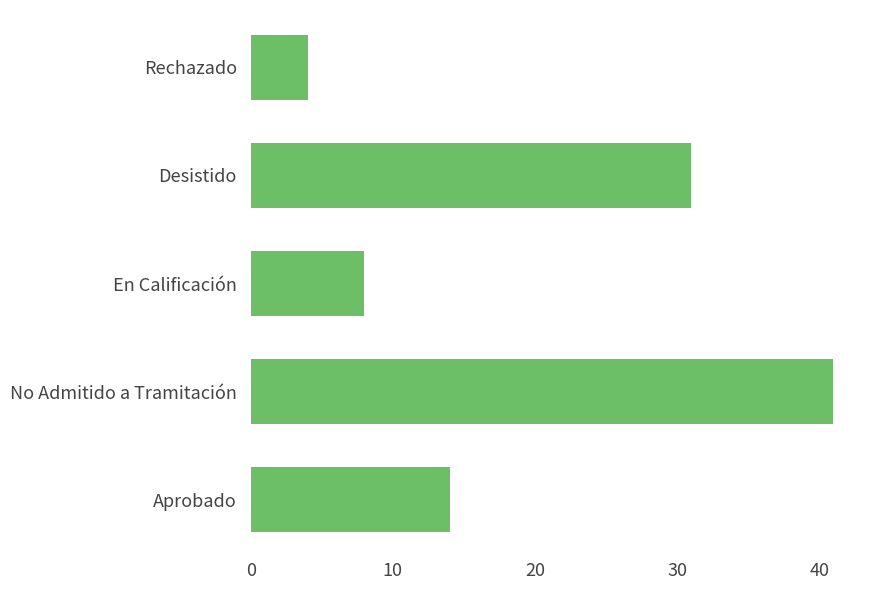

Which label corresponds to the smallest value in the chart?

Rechazado